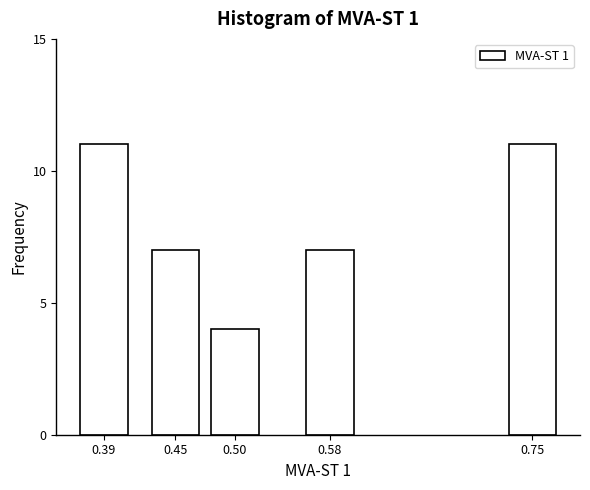

Reading left to right, what are all the values shown in this chart?

11	7	4	7	11